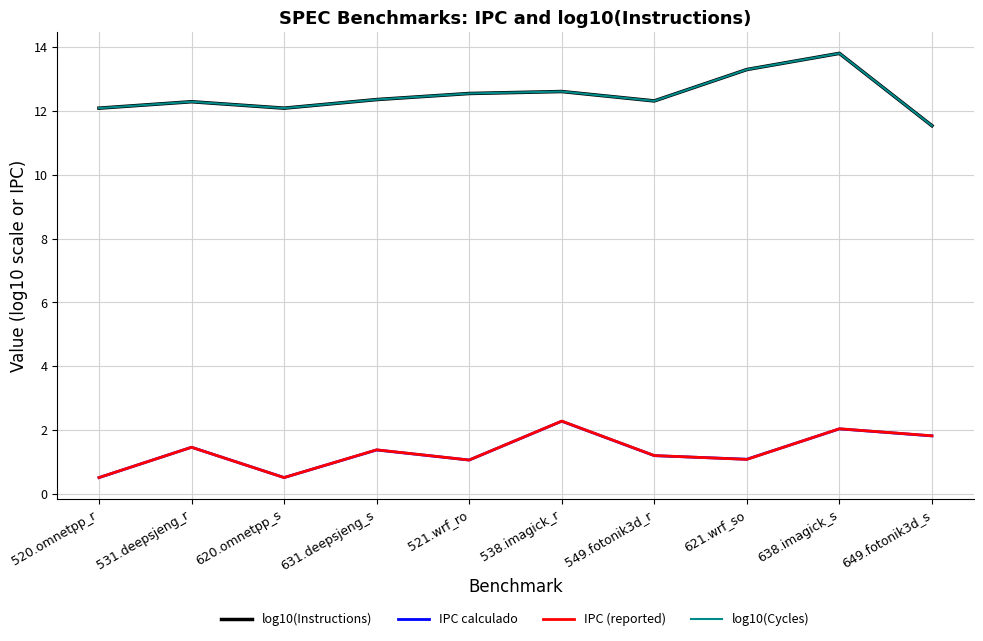

What is the sum of all IPC (reported) values?

13.3